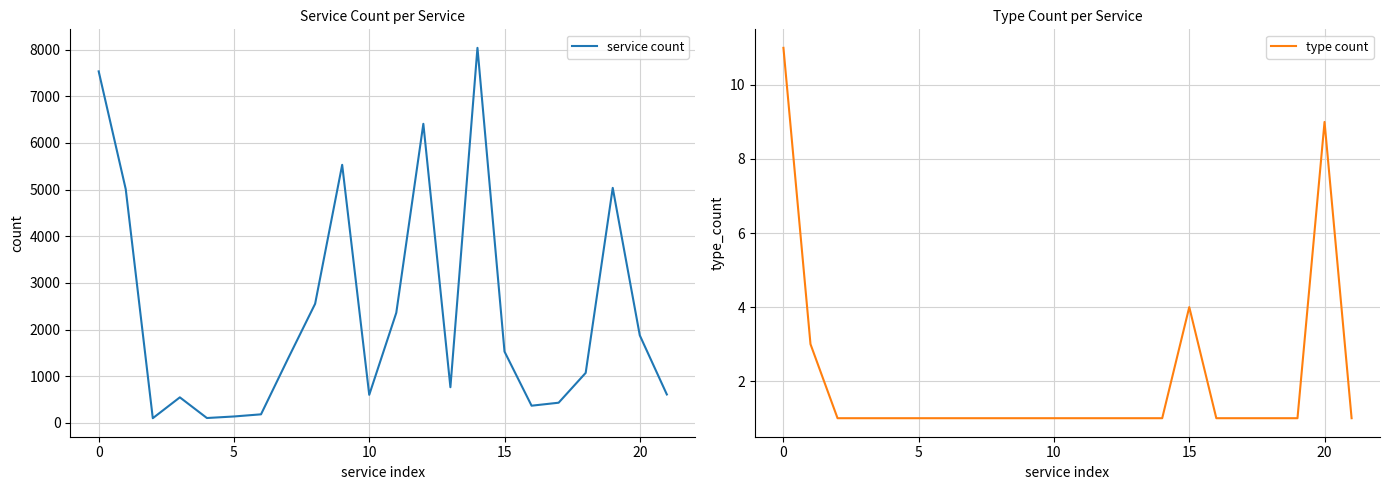

In service count, how many points are lower than both neighbors (excluding endpoints)?

5